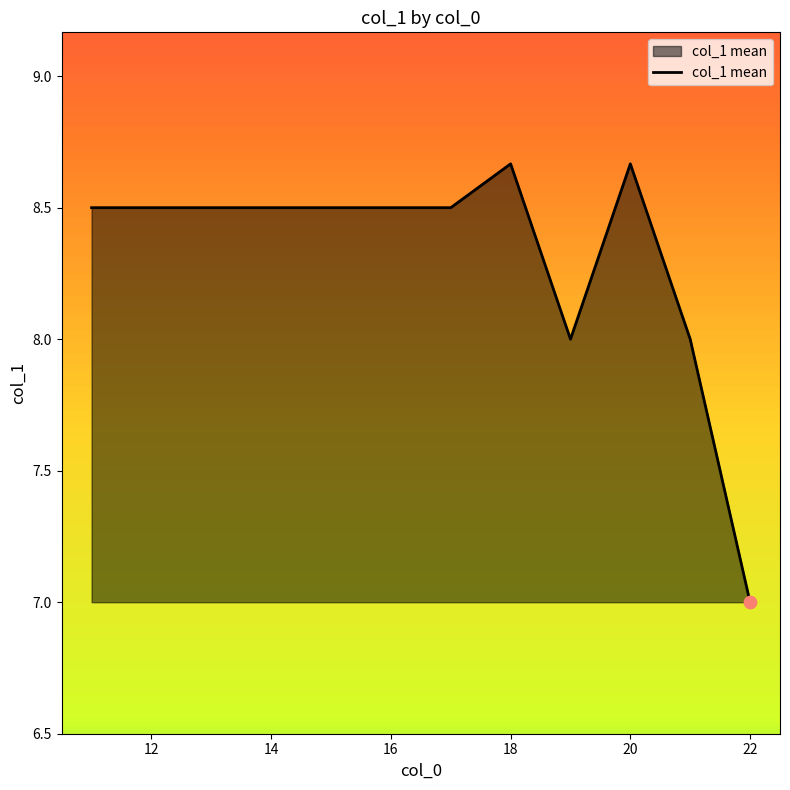

What is the difference between the maximum and minimum values?

1.7